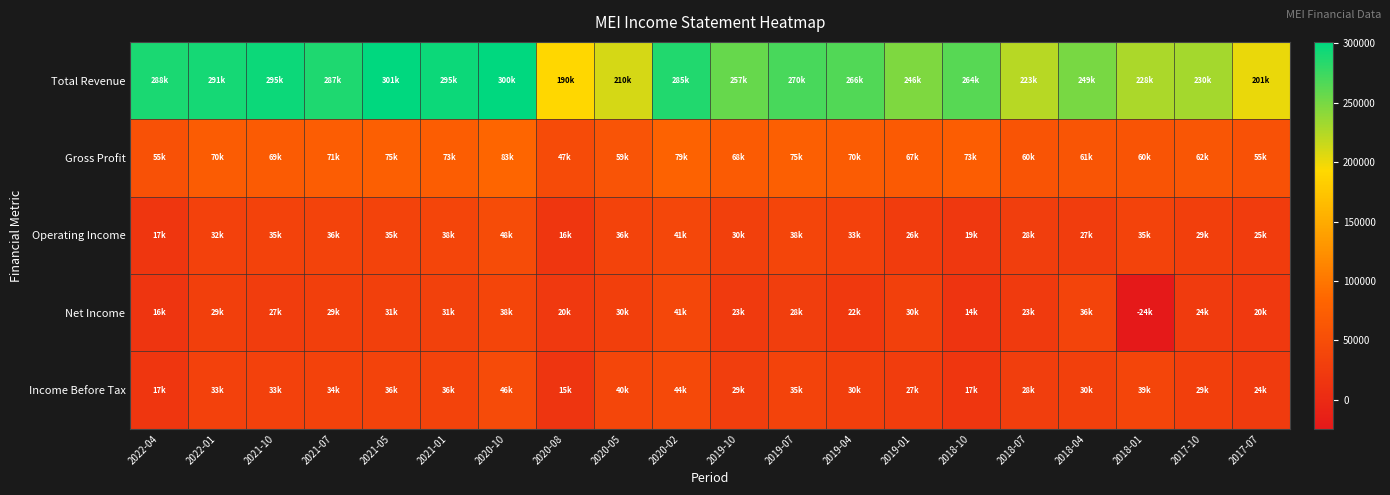

At 2021-01, list the series in order from largest to smallest.

Total Revenue, Gross Profit, Operating Income, Income Before Tax, Net Income